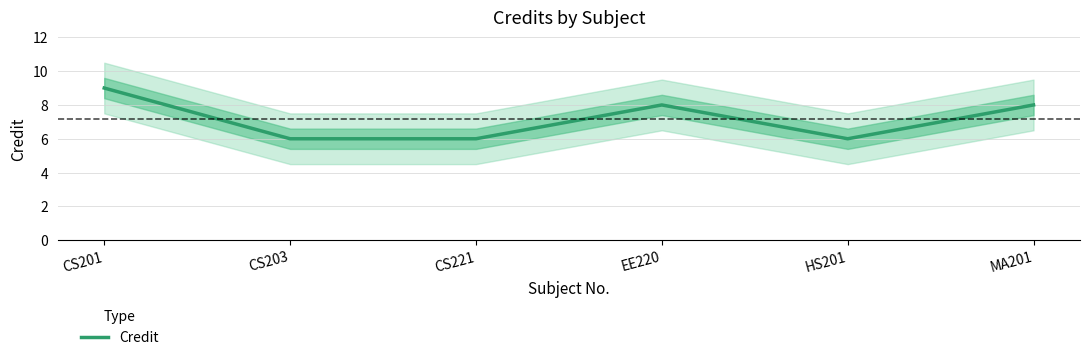

Which category has the lowest value across all series?

CS203